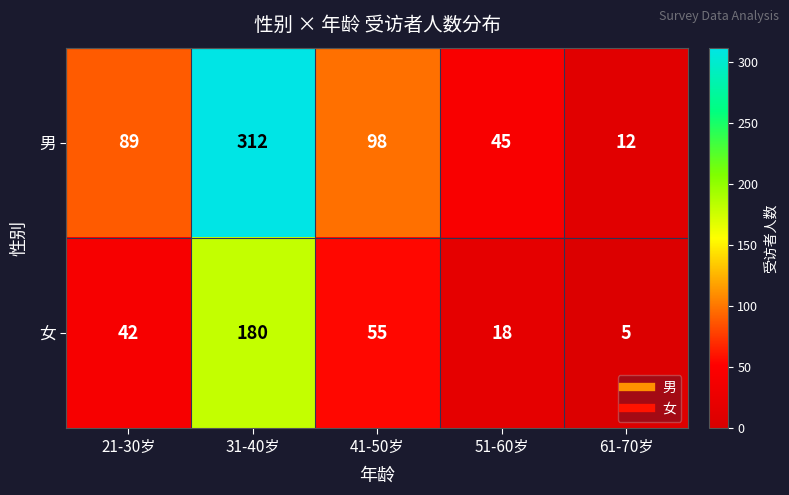

Which label corresponds to the largest value in the chart?

31-40岁